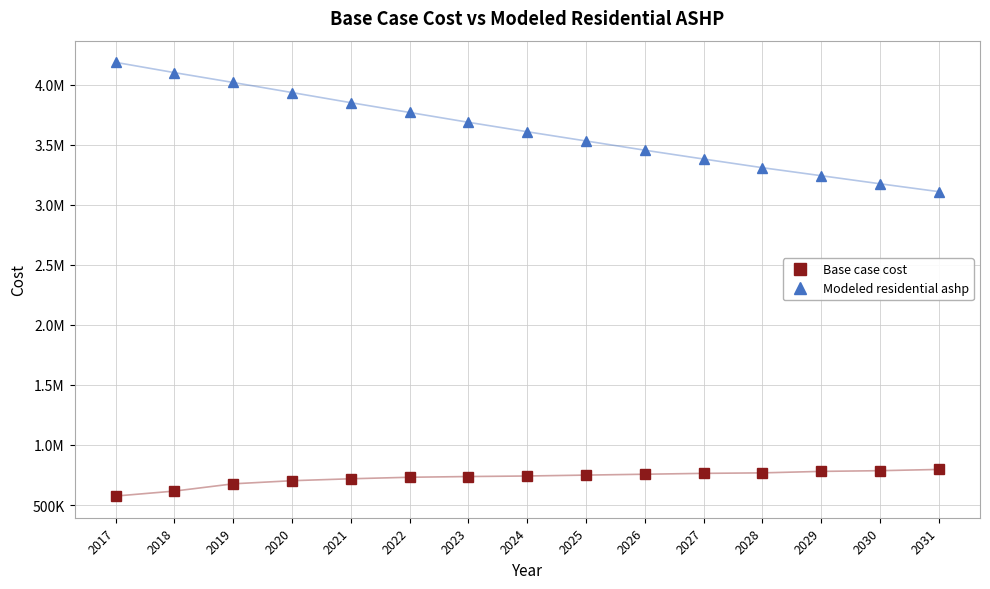

List the labels in order of Modeled residential ashp value, largest first.

2017, 2018, 2019, 2020, 2021, 2022, 2023, 2024, 2025, 2026, 2027, 2028, 2029, 2030, 2031